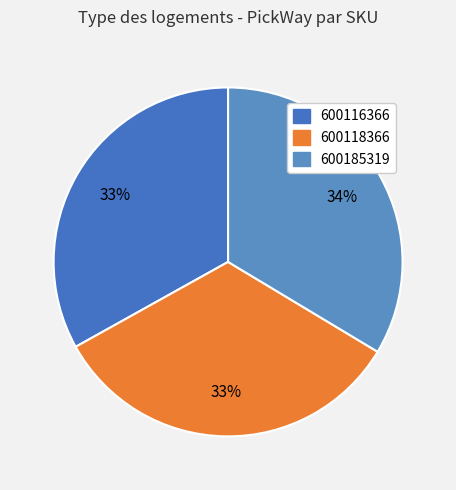

Does 600185319 represent more than half of the total?

No